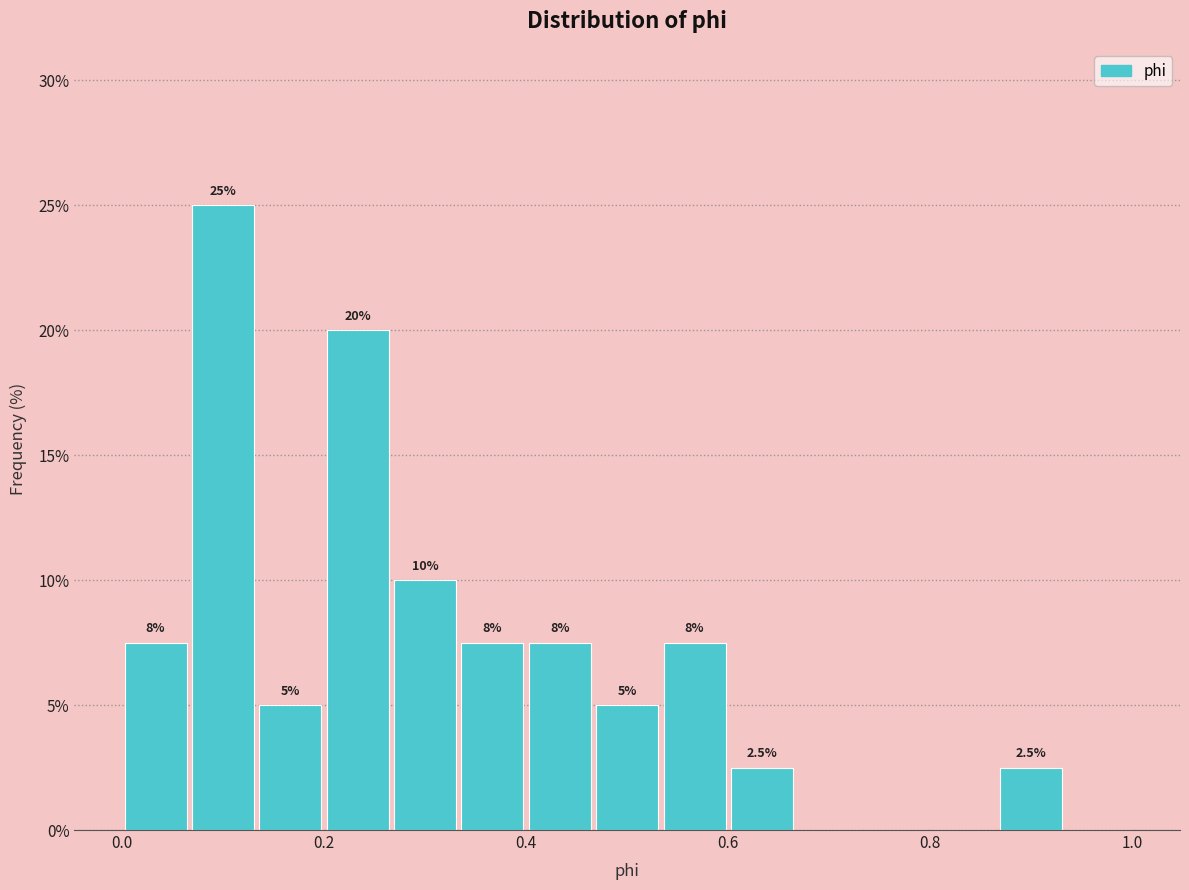

Read against the x-axis, roughly where is the centre of the tallest bar?

0.10